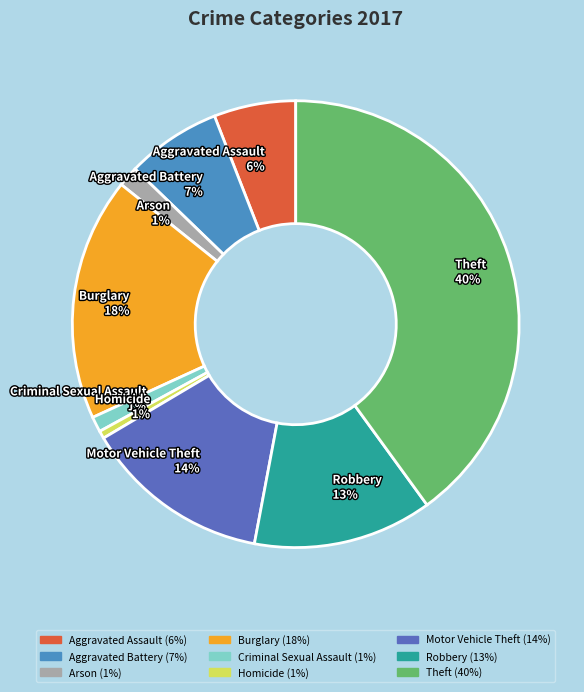

Which has a higher value, Aggravated Battery 7% or Criminal Sexual Assault 1%?

Aggravated Battery 7%